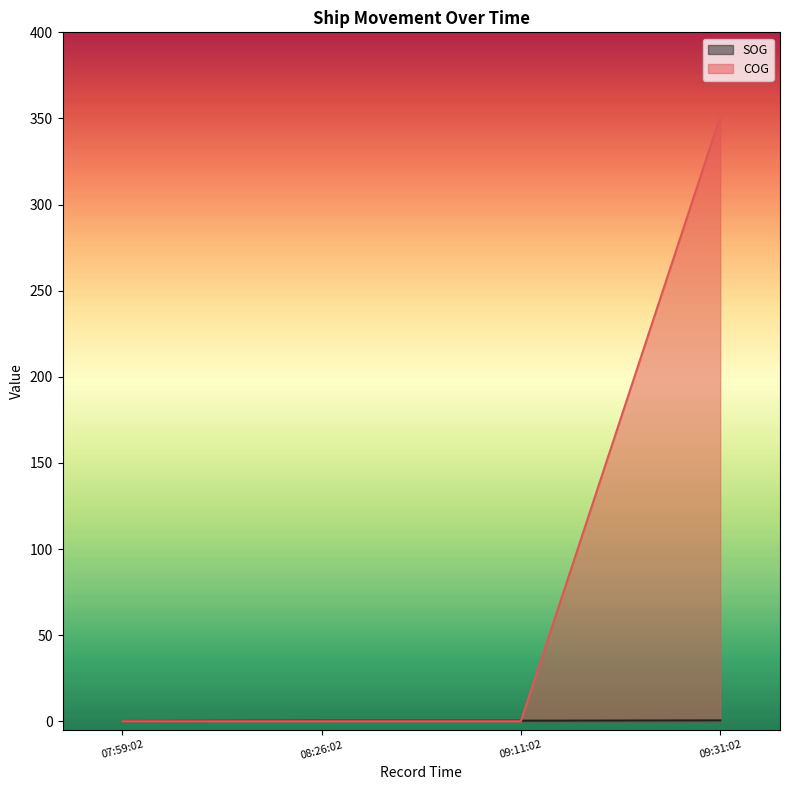

Rank the series by their maximum value, from lowest to highest.

SOG, COG